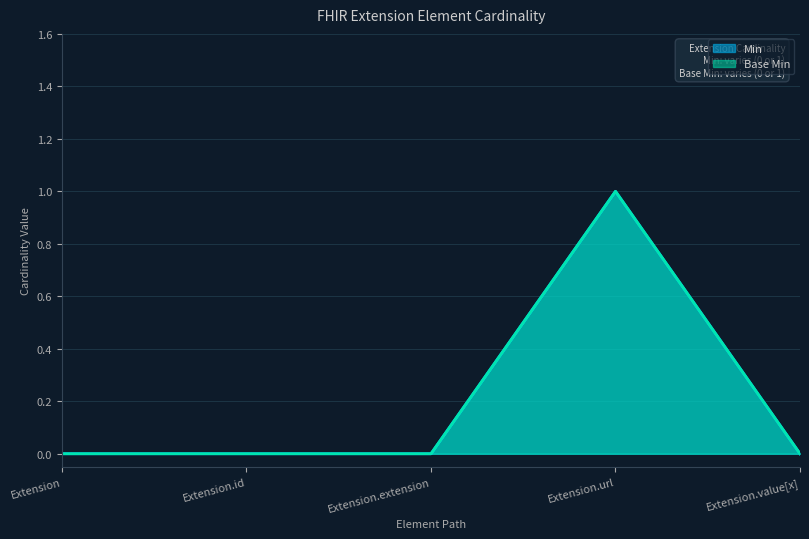

At how many categories does at least one series exceed 0?

1